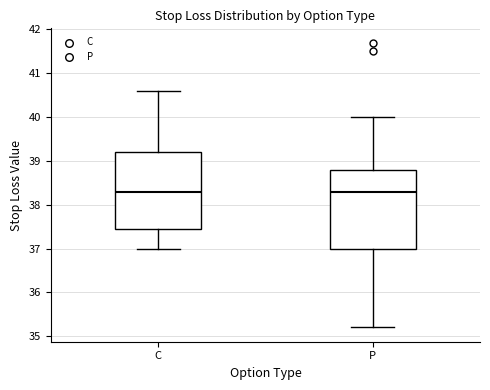

Reading left to right, read every box against the y-axis: the position of its median line, the range the box covers, and the ends of its whiskers. The values are not printed on the chart, so give them approximately, as read against the axis.

C: median 38.3, box 37.5 to 39.2, whiskers 37.0 to 40.6
P: median 38.3, box 37.0 to 38.8, whiskers 35.2 to 40.0